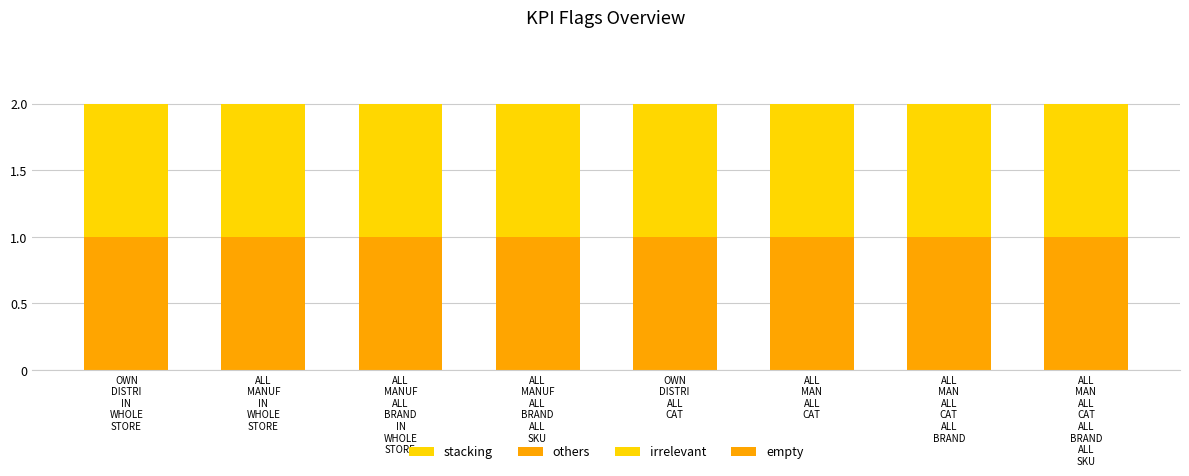

What is the label of the 4th bar from the left?

ALL
MANUF
ALL
BRAND
ALL
SKU